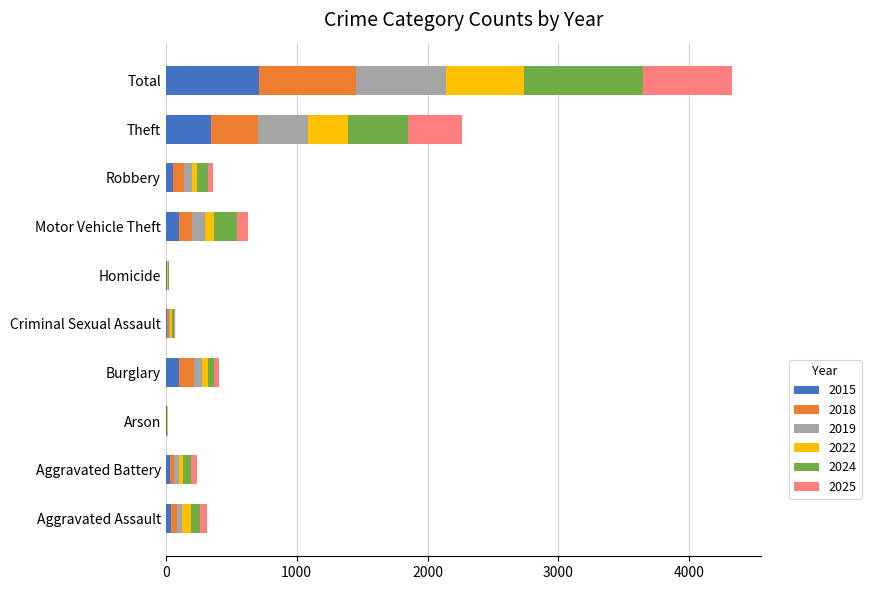

Count the number of categories in the chart.

10